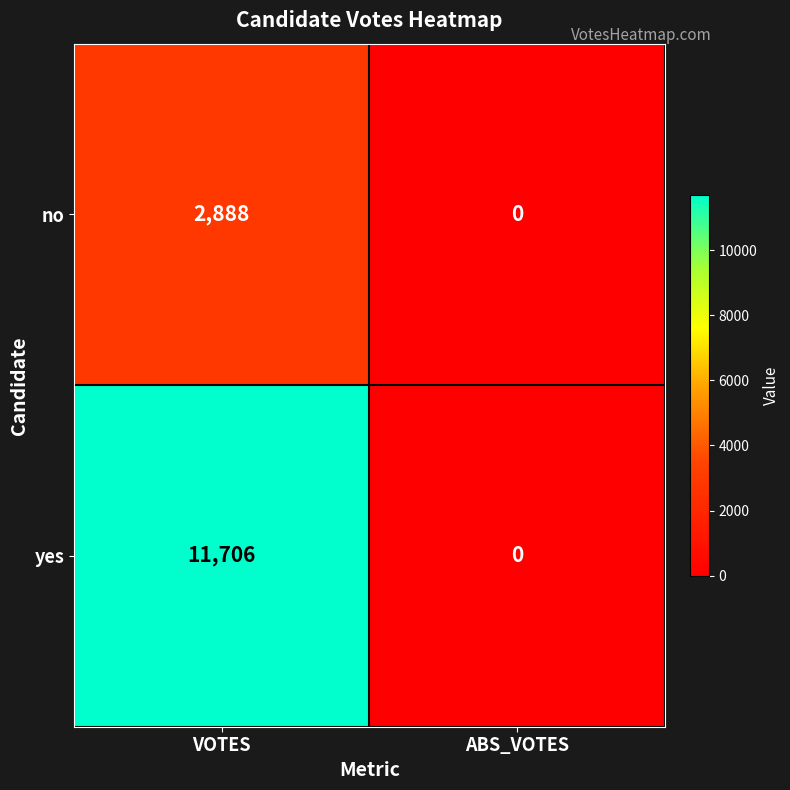

Is it true that yes equals 0 at ABS_VOTES?

True